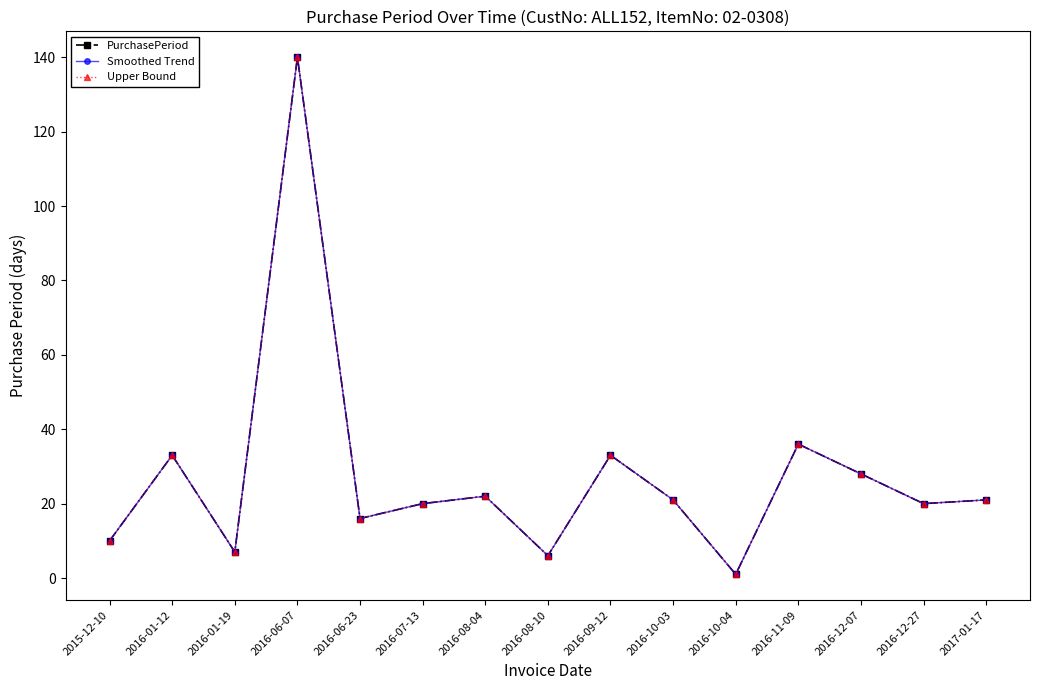

Does the chart have visible grid lines?

No